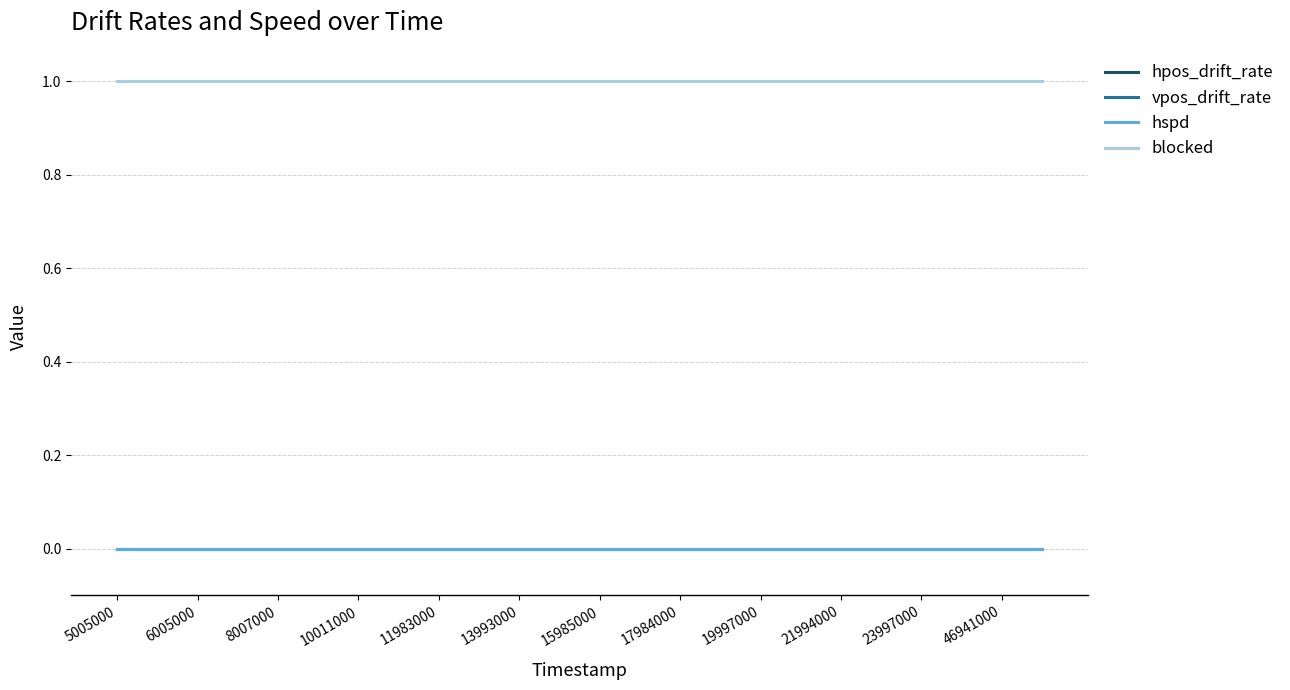

Does the chart have visible grid lines?

Yes